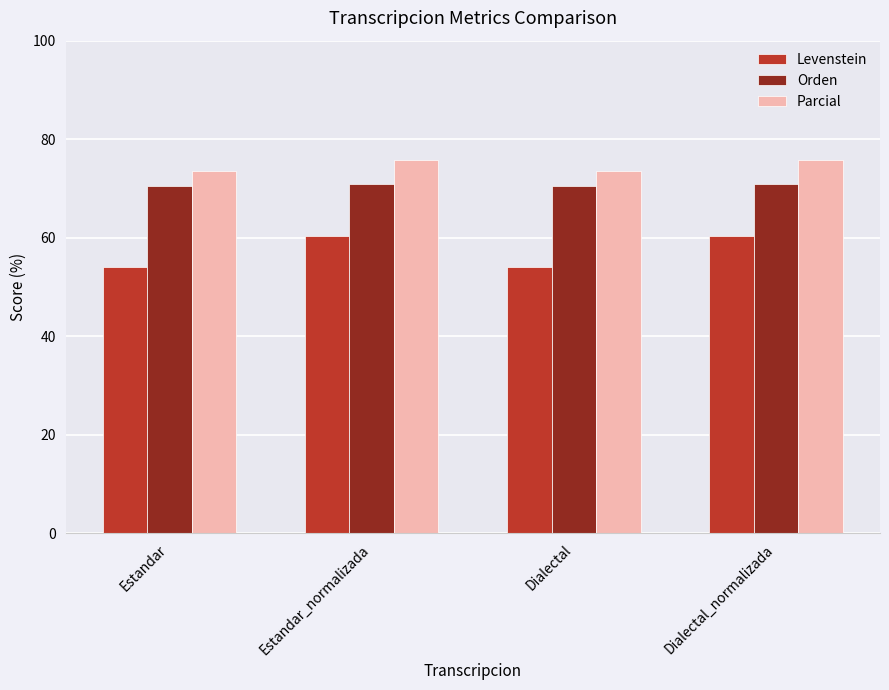

Is the value of Levenstein at Estandar greater than the value of Orden at Dialectal_normalizada?

No